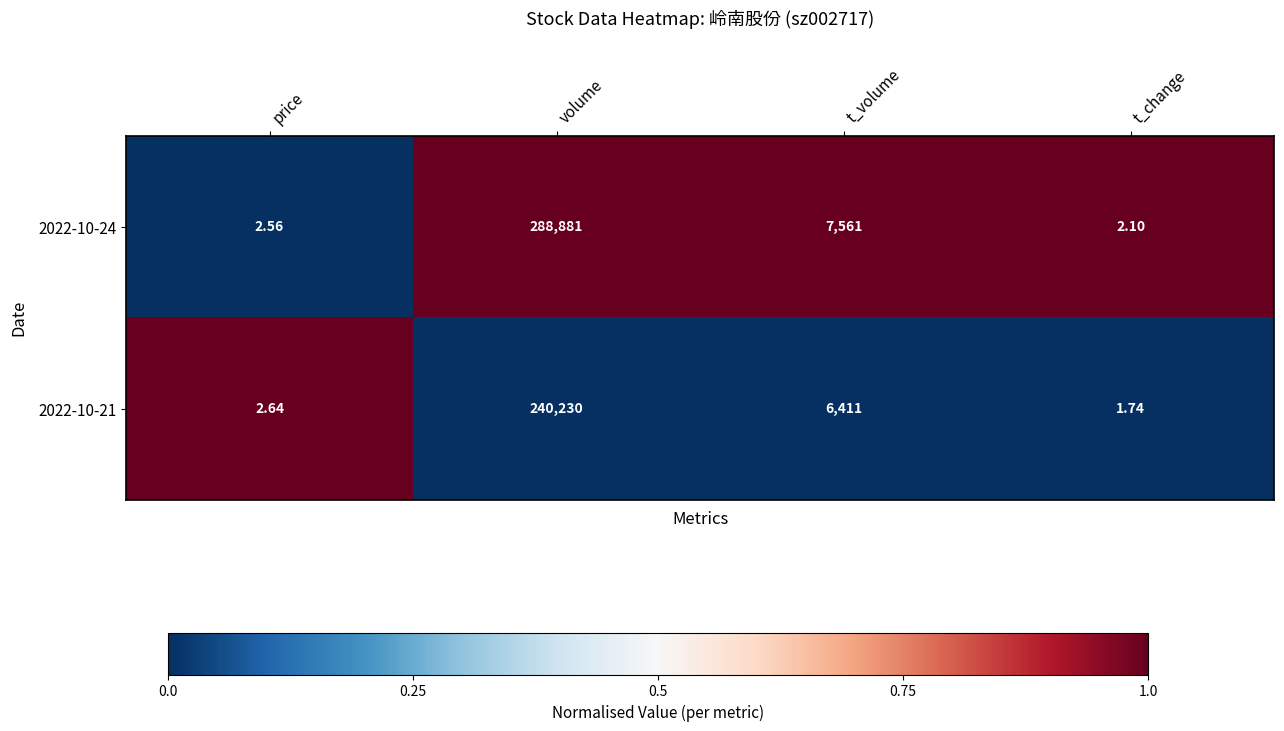

At which category does the chart reach its peak across all series?

volume